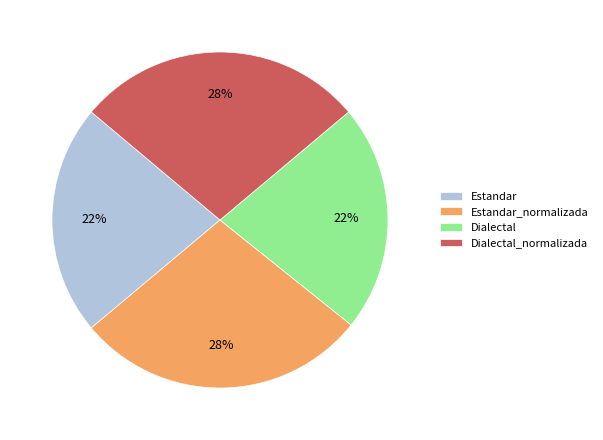

How many segments does this pie chart have?

4